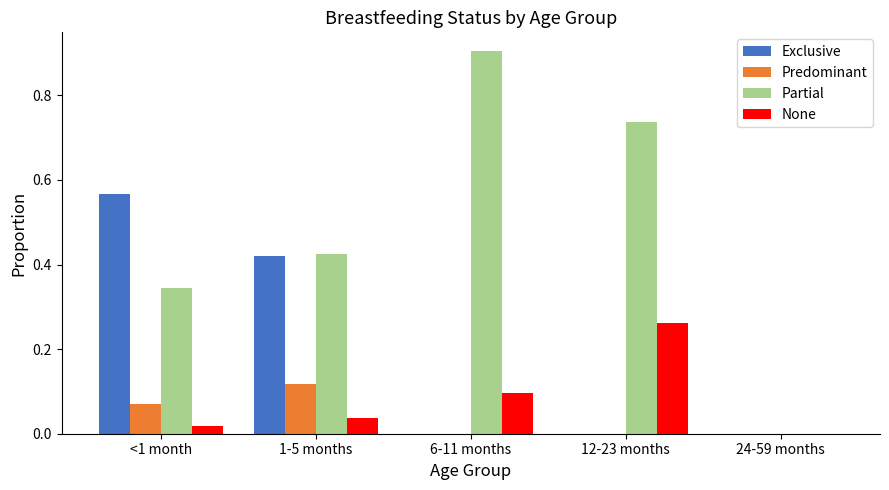

Which category has the highest value across all series?

6-11 months